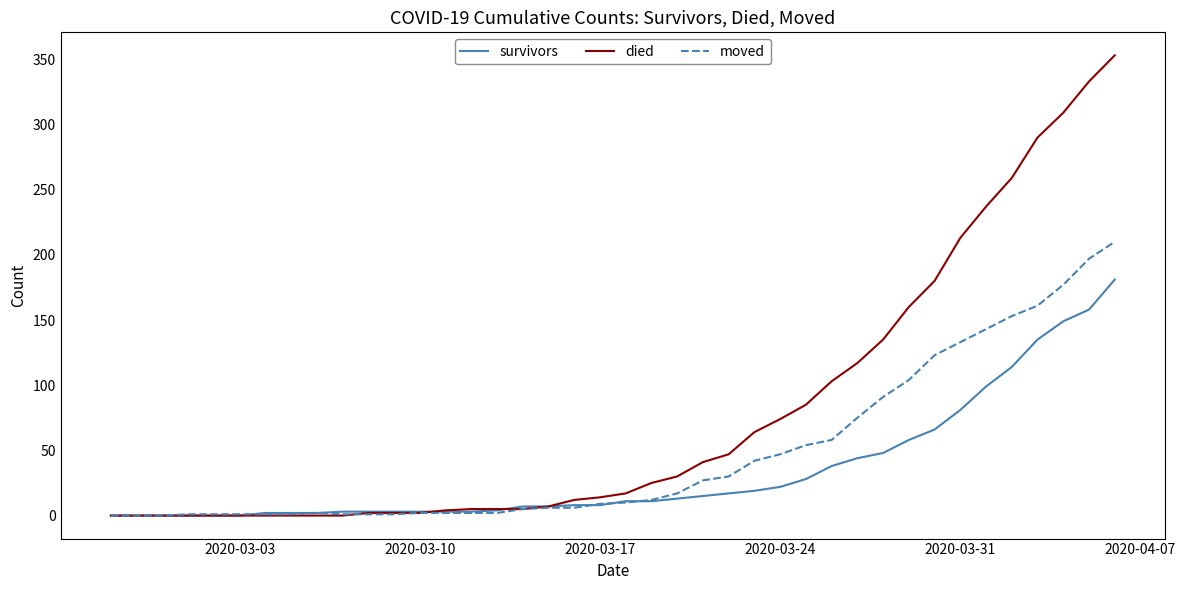

Which series has the largest total across all categories?

died